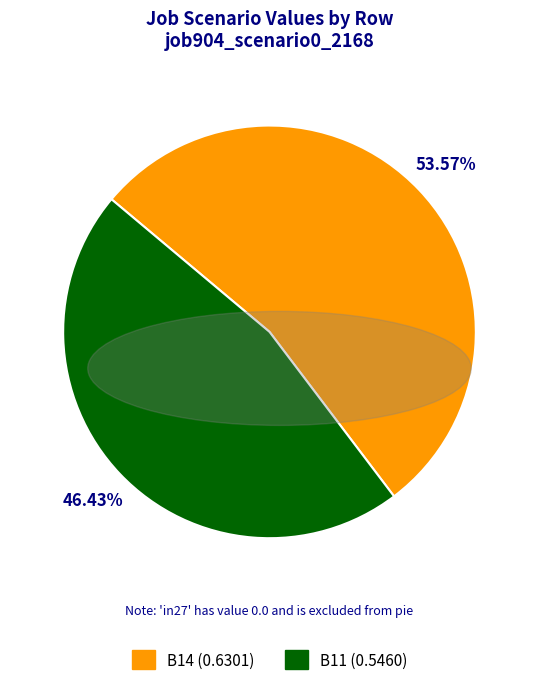

Is there any slice that represents more than half of the pie?

Yes